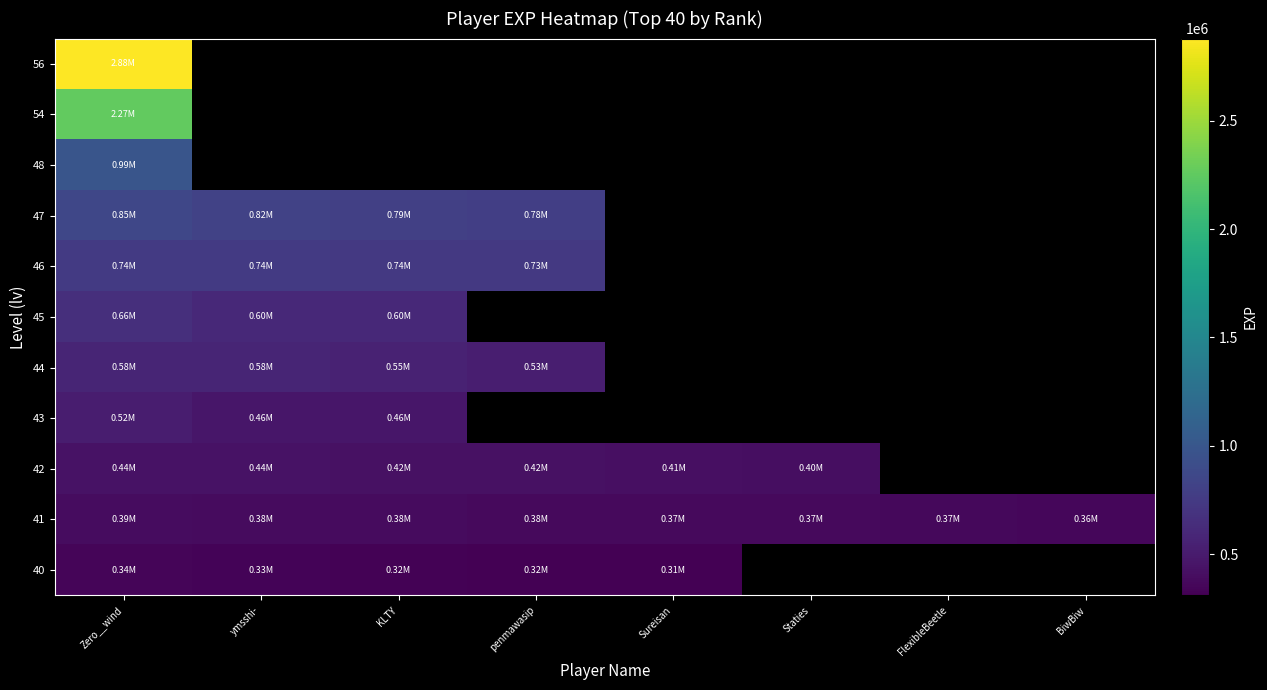

The 48 series shows 208991.9 at Zero__wind. True or false?

False